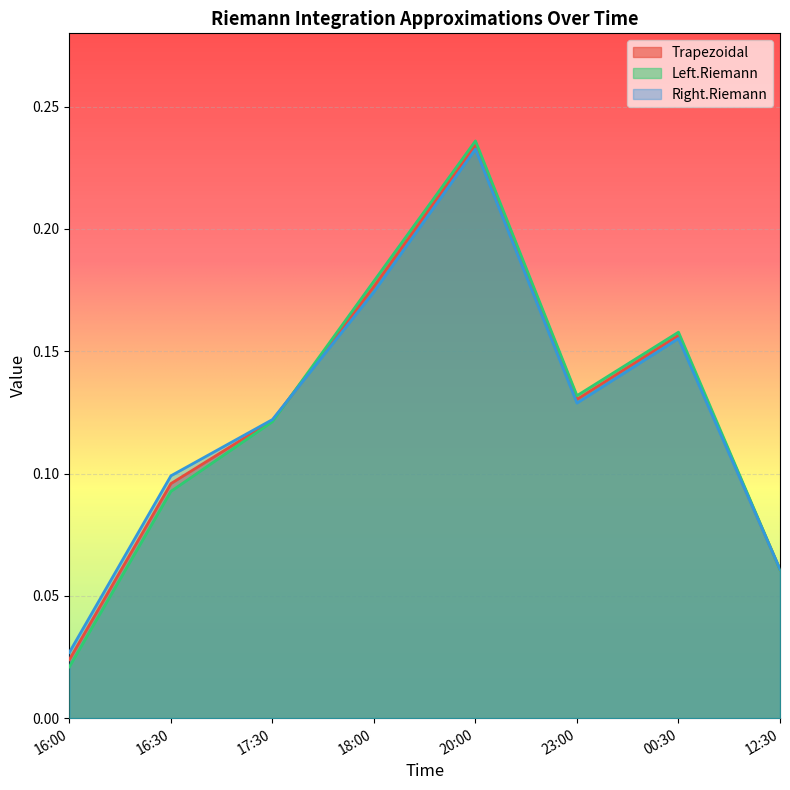

Reading left to right, extract all data points from this chart.

Trapezoidal: 16:00=0.0	16:30=0.1	17:30=0.1	18:00=0.2	20:00=0.2	23:00=0.1	00:30=0.2	12:30=0.1
Left.Riemann: 16:00=0.0	16:30=0.1	17:30=0.1	18:00=0.2	20:00=0.2	23:00=0.1	00:30=0.2	12:30=0.1
Right.Riemann: 16:00=0.0	16:30=0.1	17:30=0.1	18:00=0.2	20:00=0.2	23:00=0.1	00:30=0.2	12:30=0.1